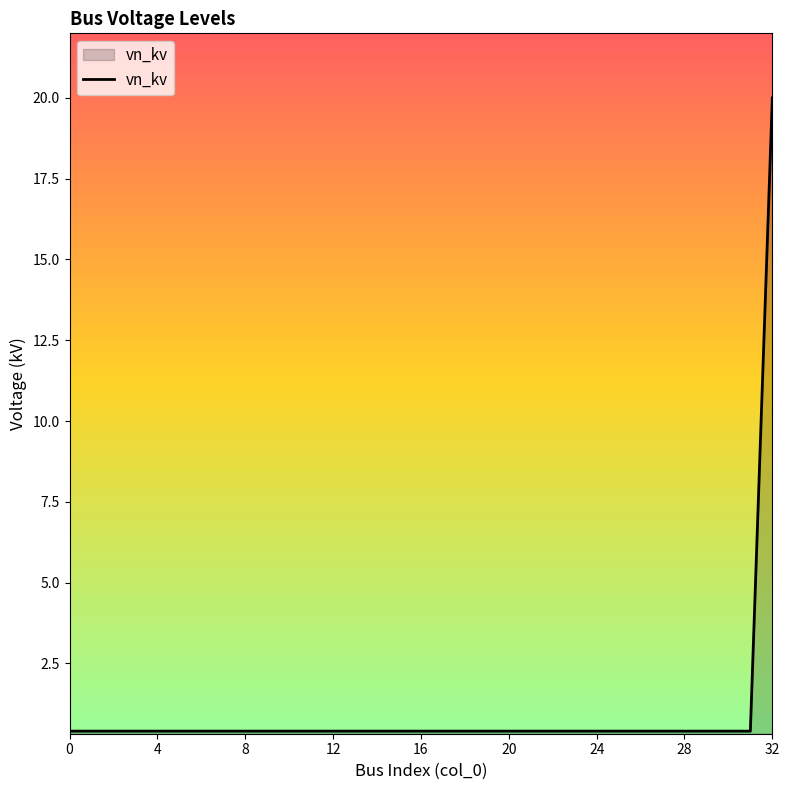

What is the maximum value shown in the chart?

20.0